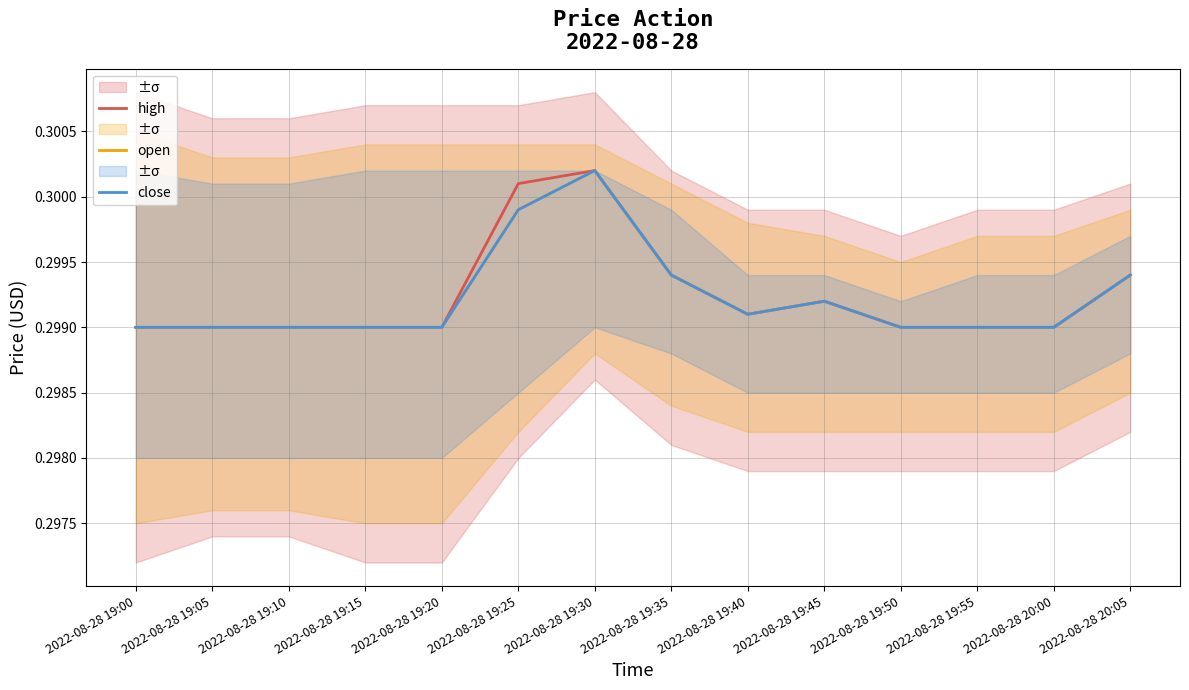

Reading left to right, what are all the values shown in this chart?

high: 2022-08-28 19:00=0.3	2022-08-28 19:05=0.3	2022-08-28 19:10=0.3	2022-08-28 19:15=0.3	2022-08-28 19:20=0.3	2022-08-28 19:25=0.3	2022-08-28 19:30=0.3	2022-08-28 19:35=0.3	2022-08-28 19:40=0.3	2022-08-28 19:45=0.3	2022-08-28 19:50=0.3	2022-08-28 19:55=0.3	2022-08-28 20:00=0.3	2022-08-28 20:05=0.3
open: 2022-08-28 19:00=0.3	2022-08-28 19:05=0.3	2022-08-28 19:10=0.3	2022-08-28 19:15=0.3	2022-08-28 19:20=0.3	2022-08-28 19:25=0.3	2022-08-28 19:30=0.3	2022-08-28 19:35=0.3	2022-08-28 19:40=0.3	2022-08-28 19:45=0.3	2022-08-28 19:50=0.3	2022-08-28 19:55=0.3	2022-08-28 20:00=0.3	2022-08-28 20:05=0.3
close: 2022-08-28 19:00=0.3	2022-08-28 19:05=0.3	2022-08-28 19:10=0.3	2022-08-28 19:15=0.3	2022-08-28 19:20=0.3	2022-08-28 19:25=0.3	2022-08-28 19:30=0.3	2022-08-28 19:35=0.3	2022-08-28 19:40=0.3	2022-08-28 19:45=0.3	2022-08-28 19:50=0.3	2022-08-28 19:55=0.3	2022-08-28 20:00=0.3	2022-08-28 20:05=0.3